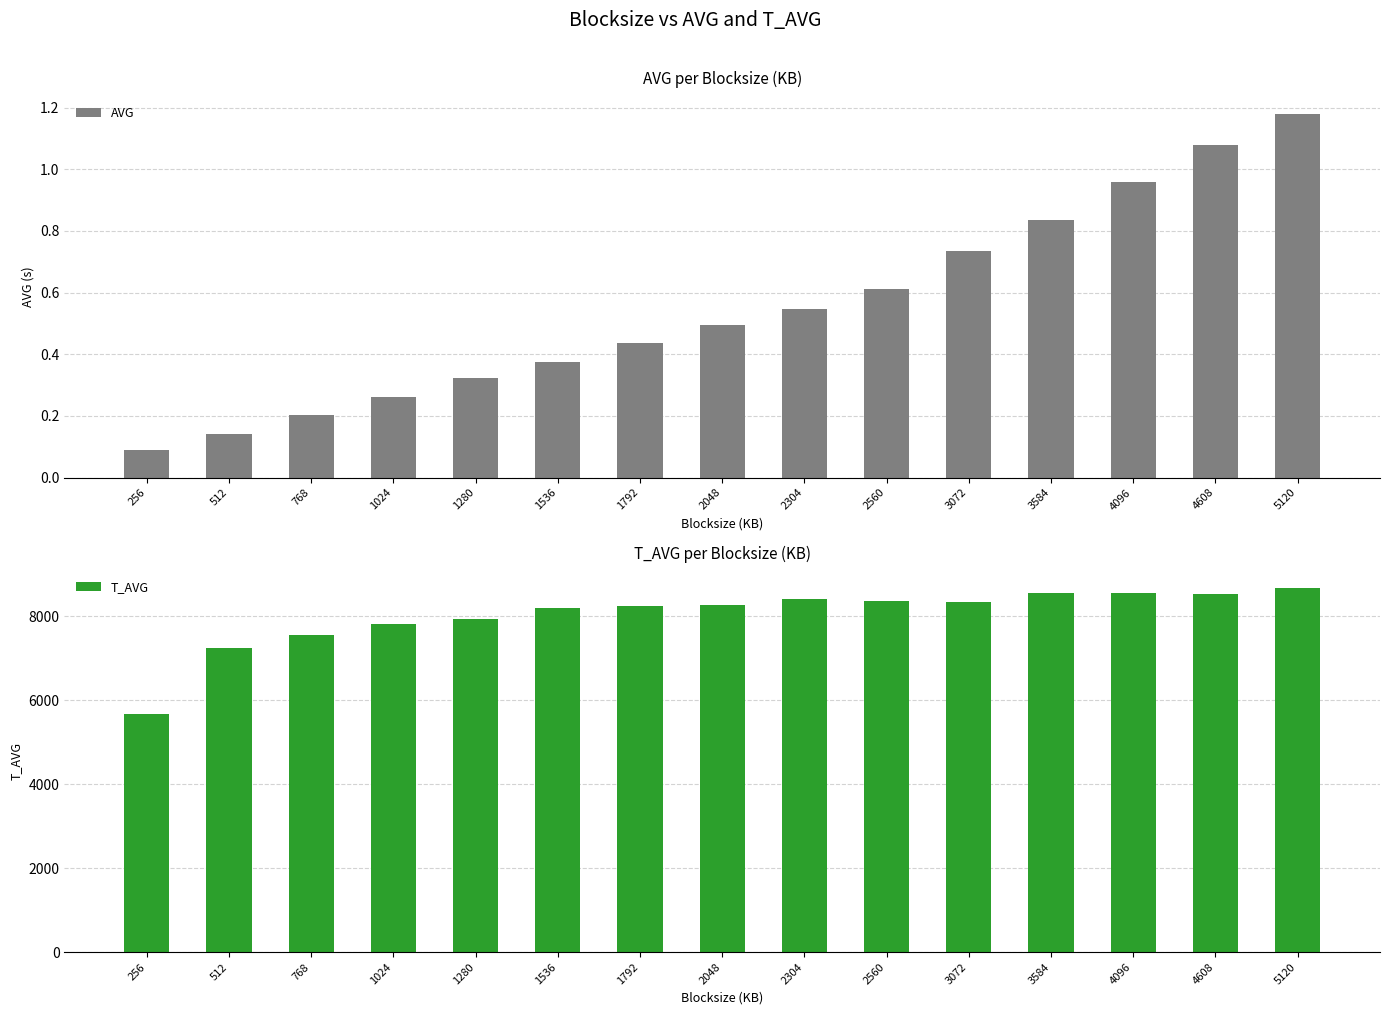

Is the value of T_AVG at 3072 greater than the value of AVG at 2304?

Yes